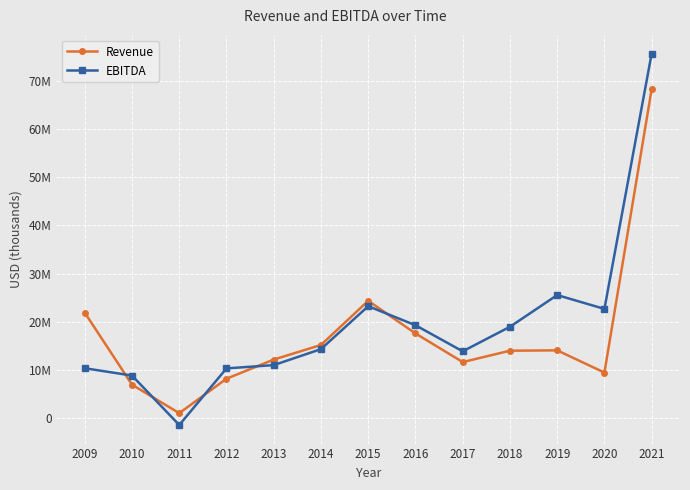

Is this an area chart (filled region under the line)?

No